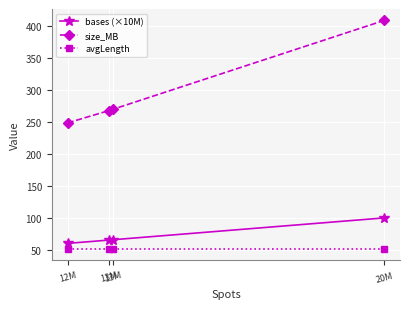

Rank the series by their maximum value, from highest to lowest.

size_MB, bases (×10M), avgLength